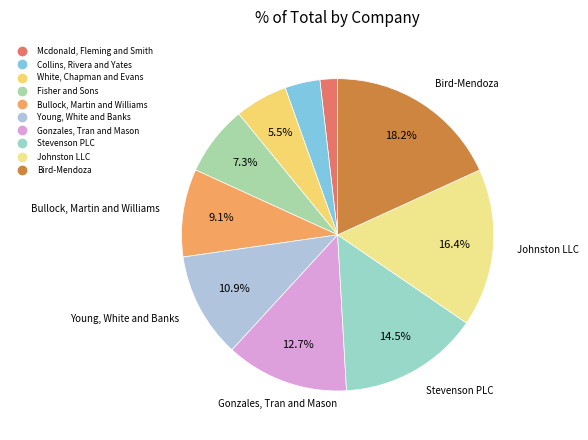

To the nearest percent, what portion does Bullock, Martin and Williams represent?

9%